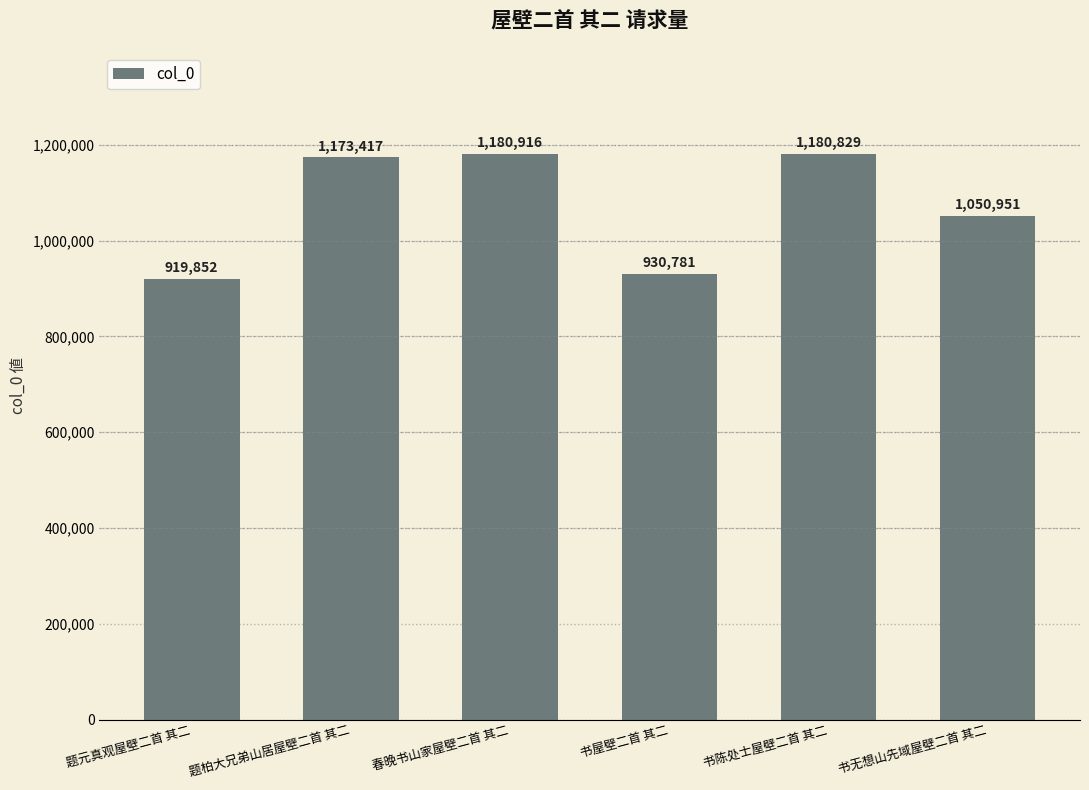

What is the smallest value displayed?

919852